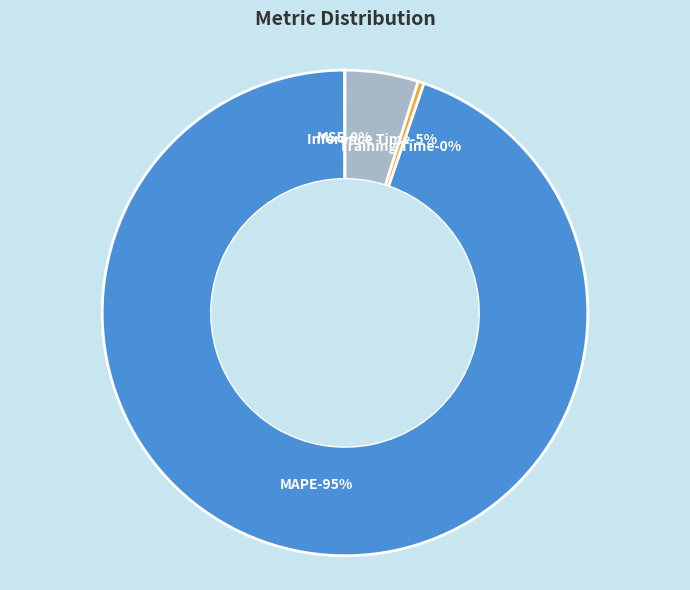

To the nearest percent, what is the difference between the largest and smallest slice percentages?

95%